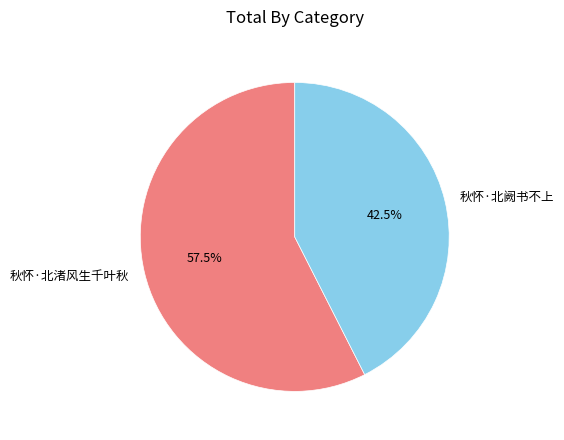

To the nearest percent, what is the combined percentage of 秋怀·北渚风生千叶秋 and 秋怀·北阙书不上?

100%